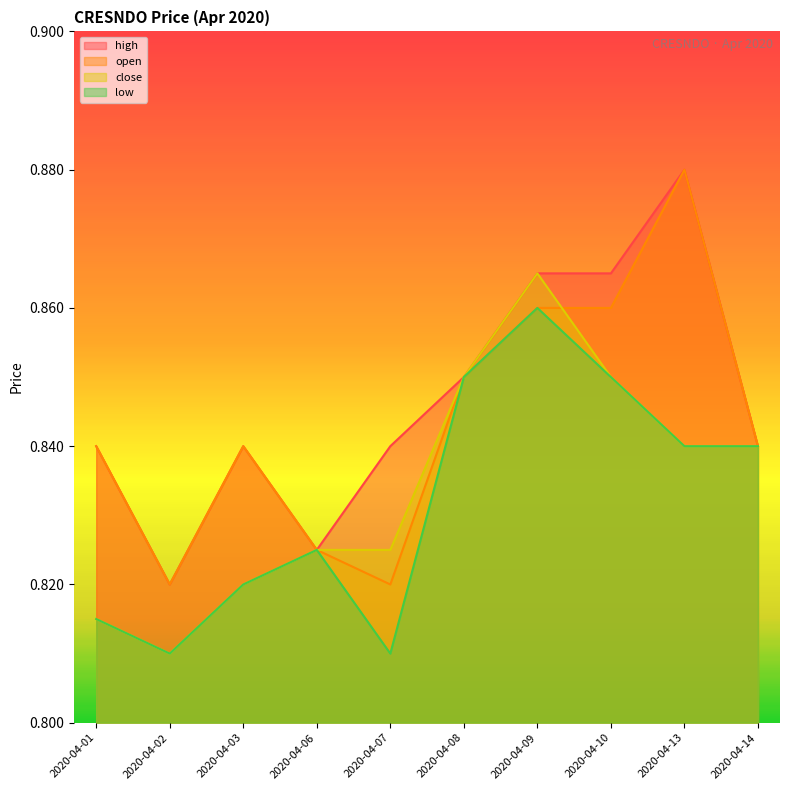

At which label does high reach its peak?

2020-04-13